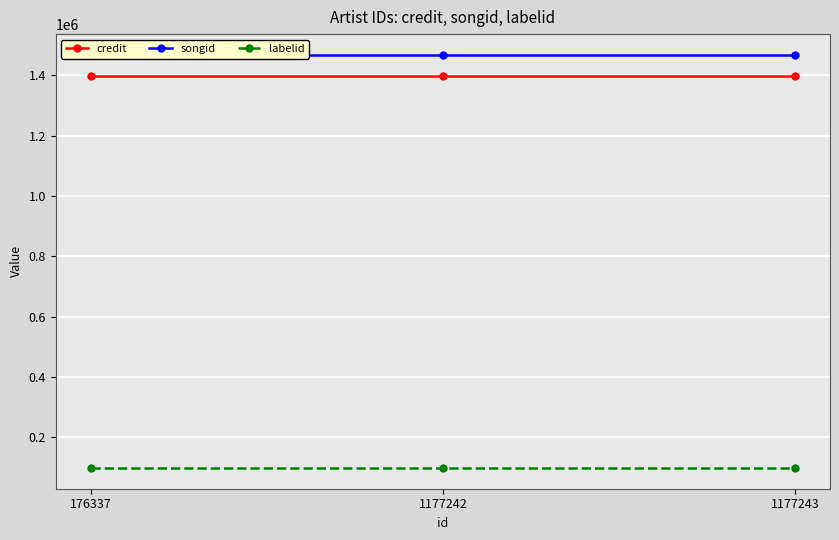

What is the total value across all series at 176337?

2964870